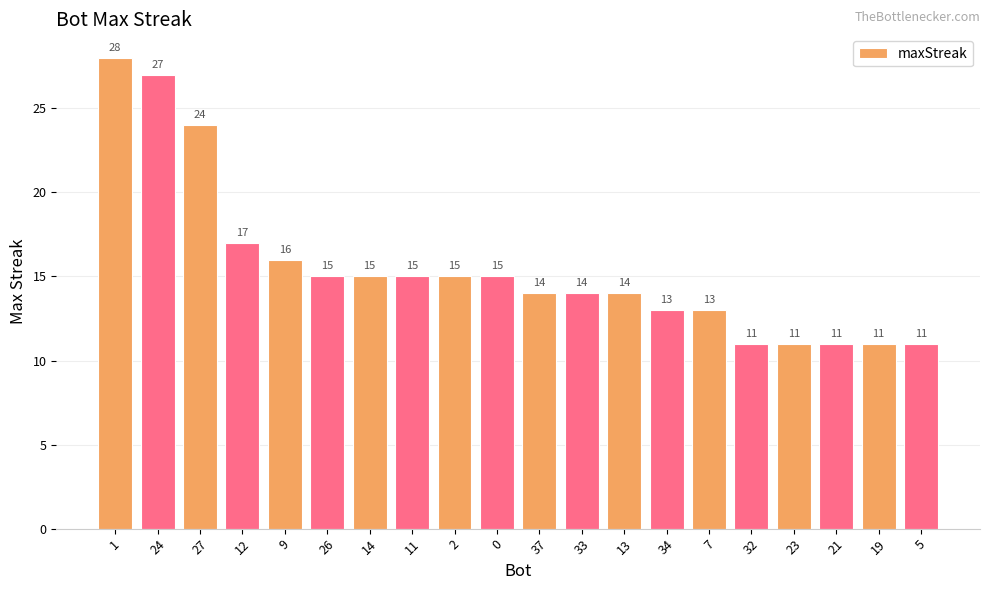

What is the sum of all values?

310